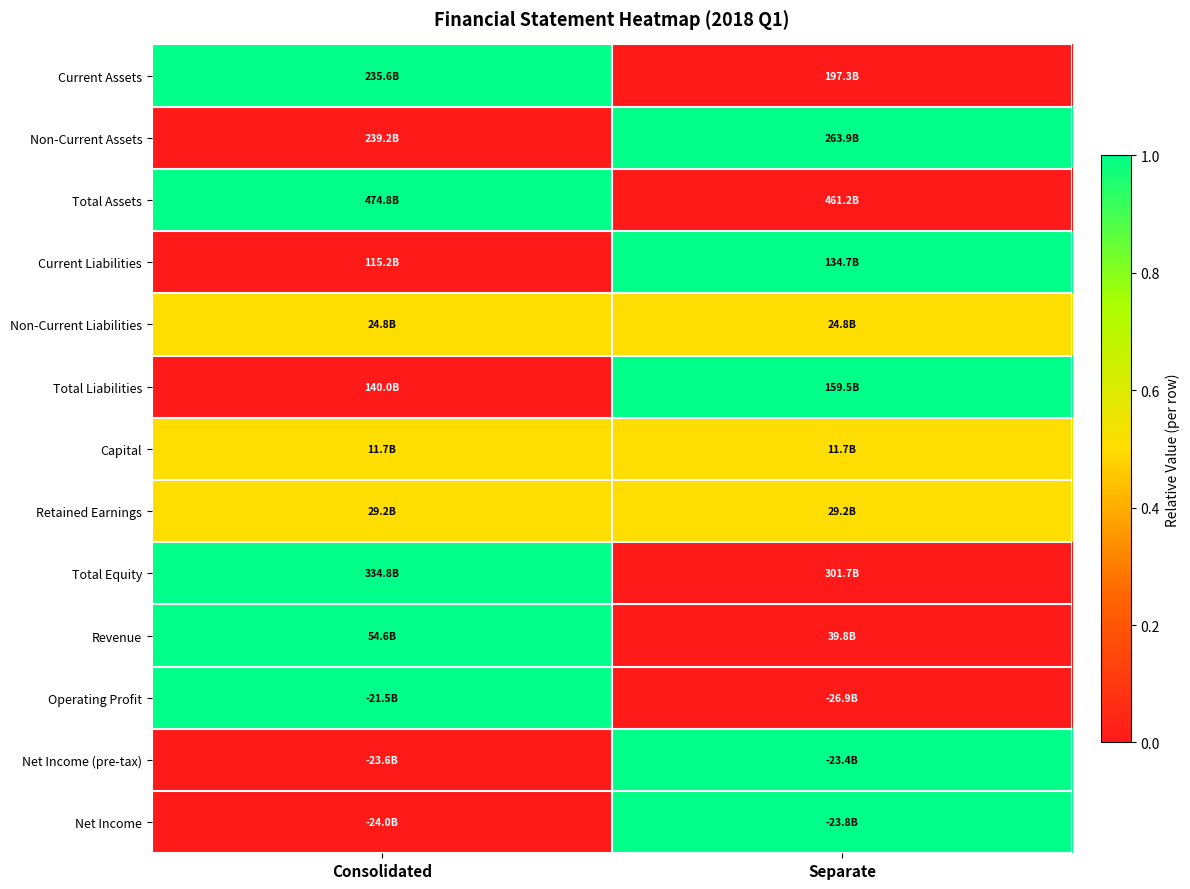

Which series has the largest range (max minus min)?

Current Assets